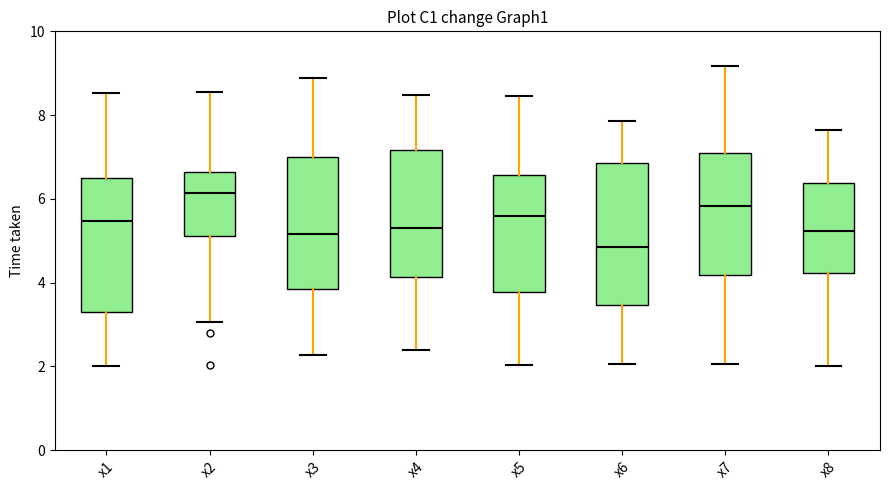

Which box's median line is the lowest?

x6